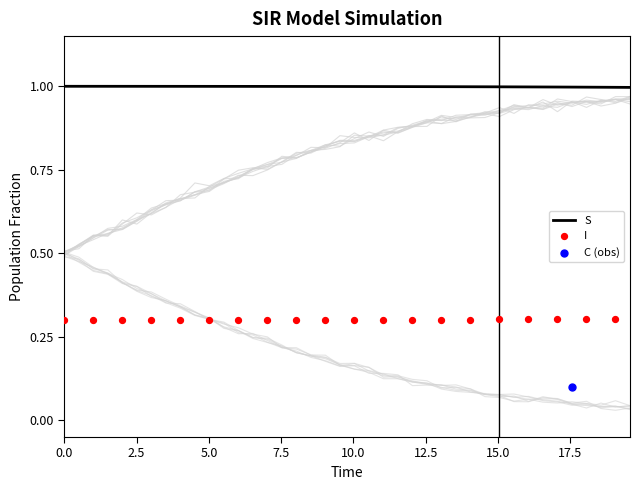

At how many categories does at least one series exceed 0?

40